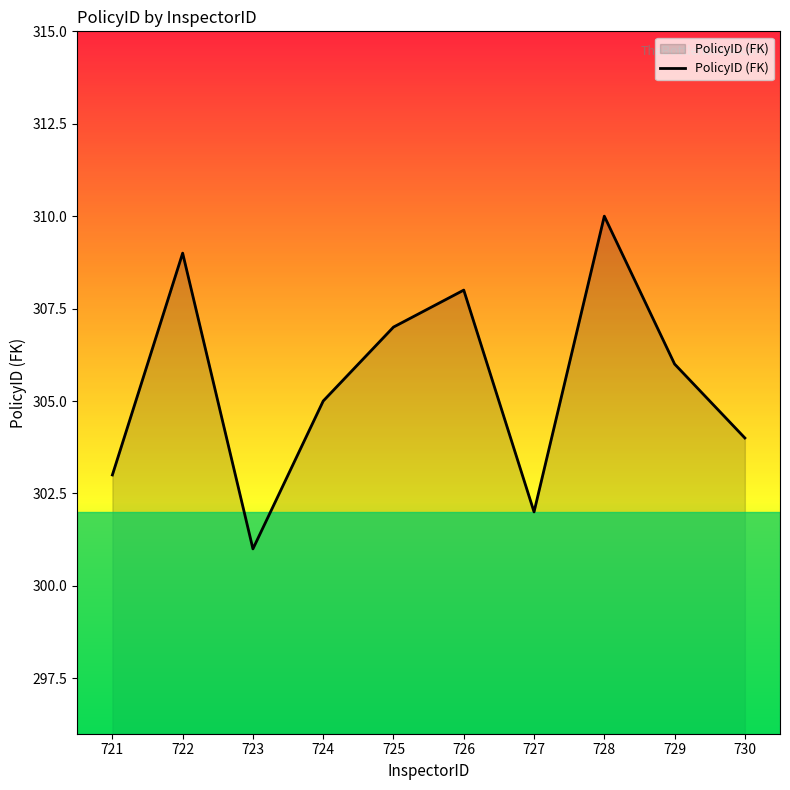

How many values are below 306?

5